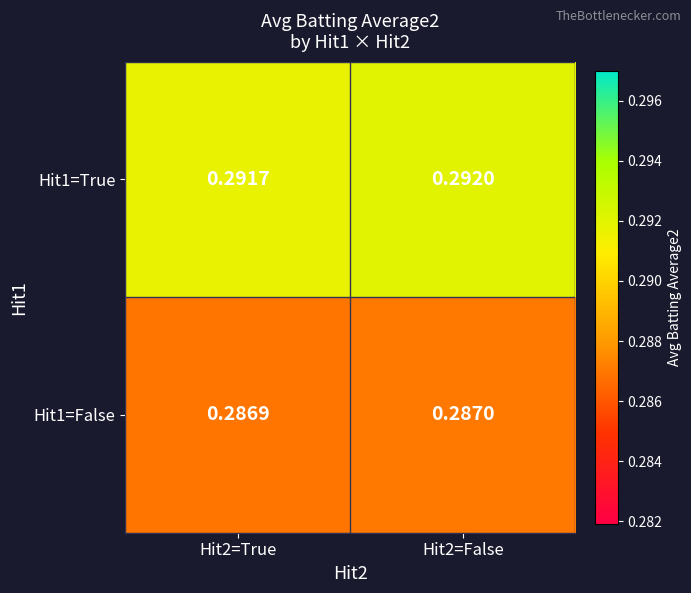

Rank the series by their average value, from highest to lowest.

Hit1=True, Hit1=False